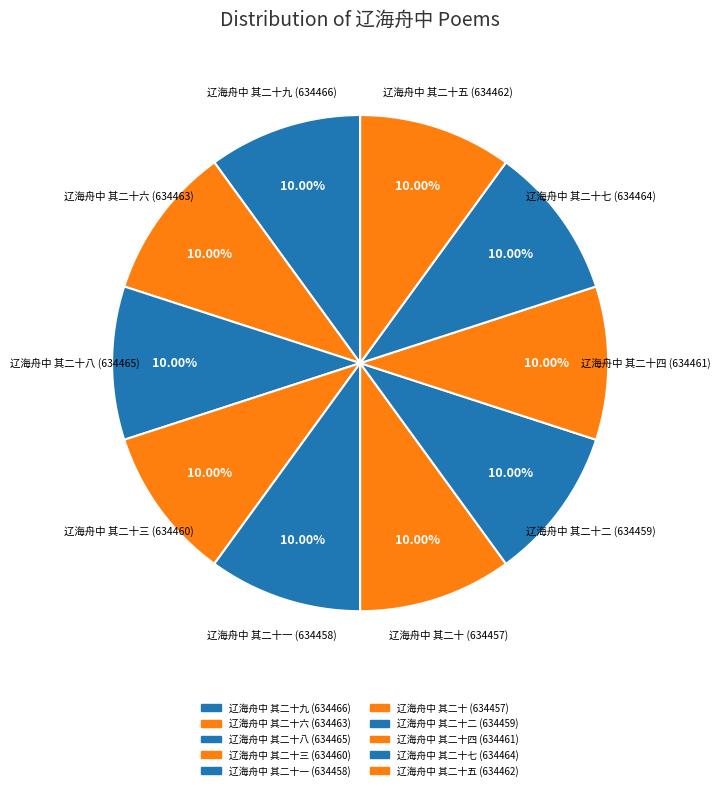

How many segments does this pie chart have?

10